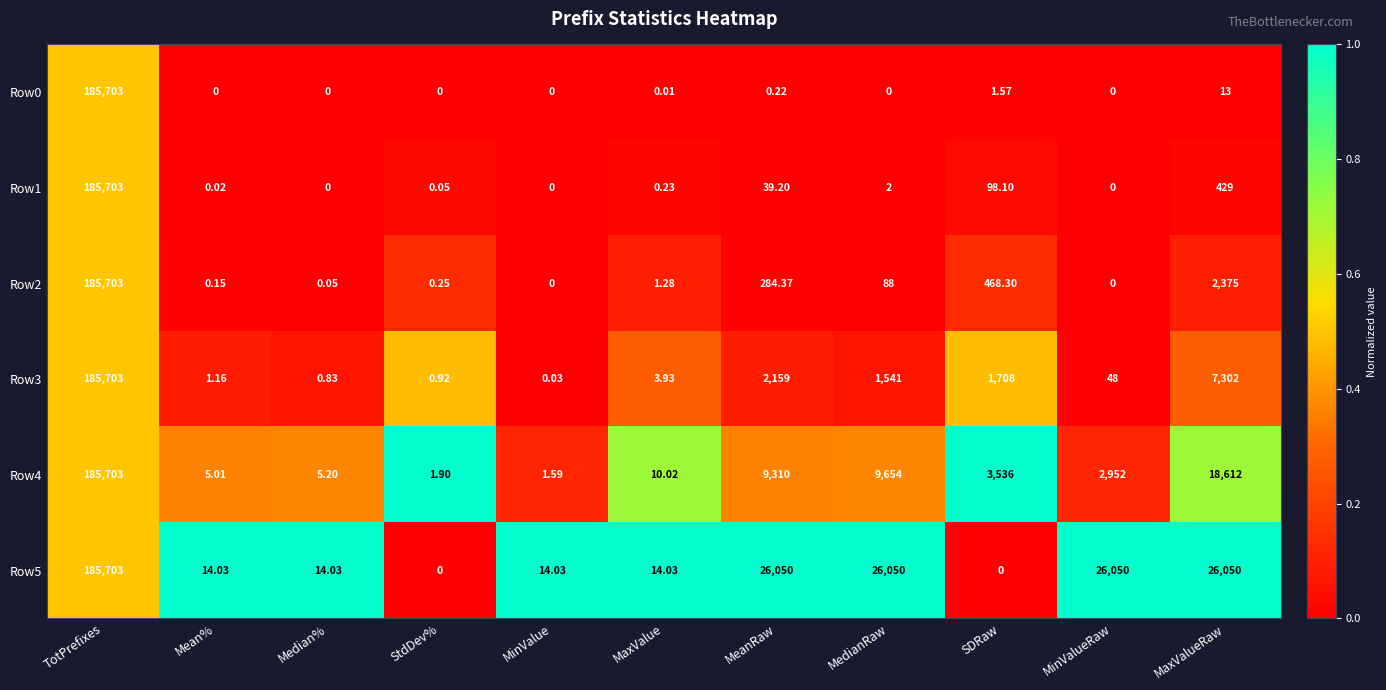

Which series has the largest total across all categories?

Row5